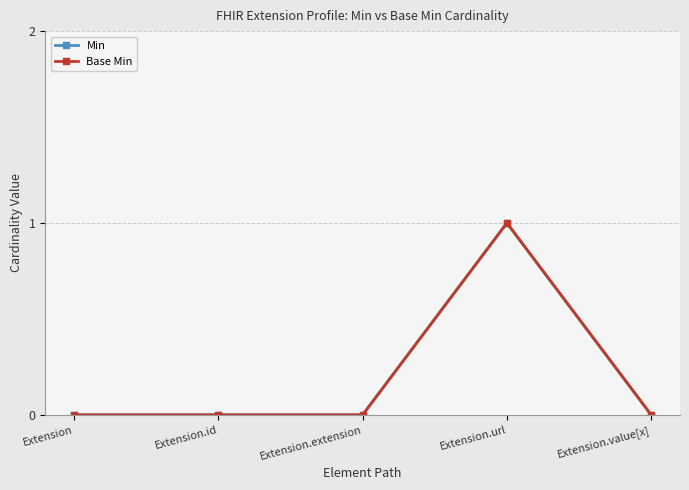

Does the chart have visible grid lines?

Yes